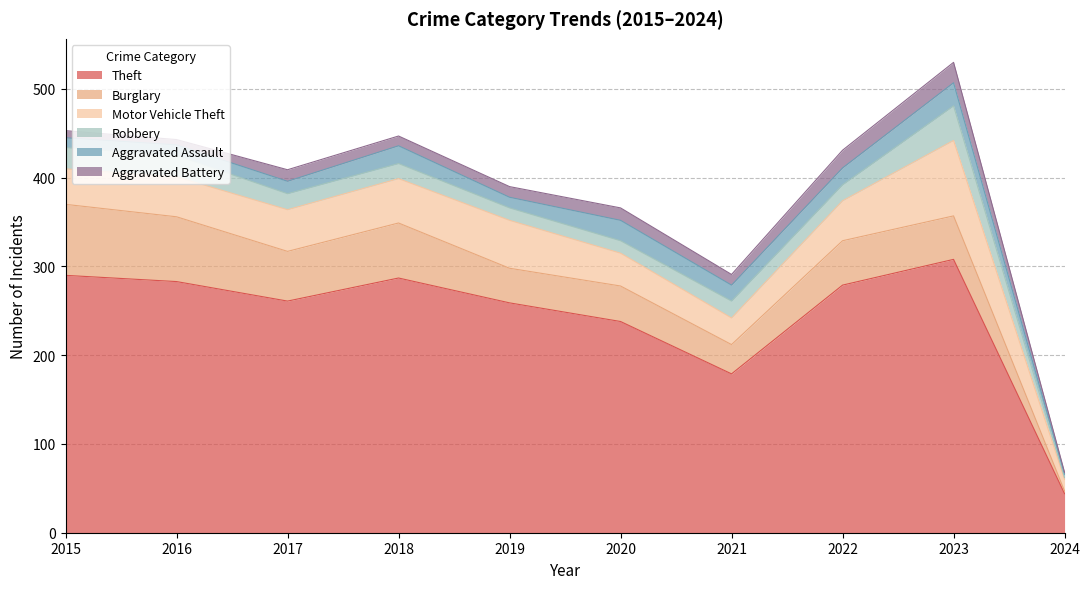

What is the difference between the Burglary values at 2016 and 2020?

33